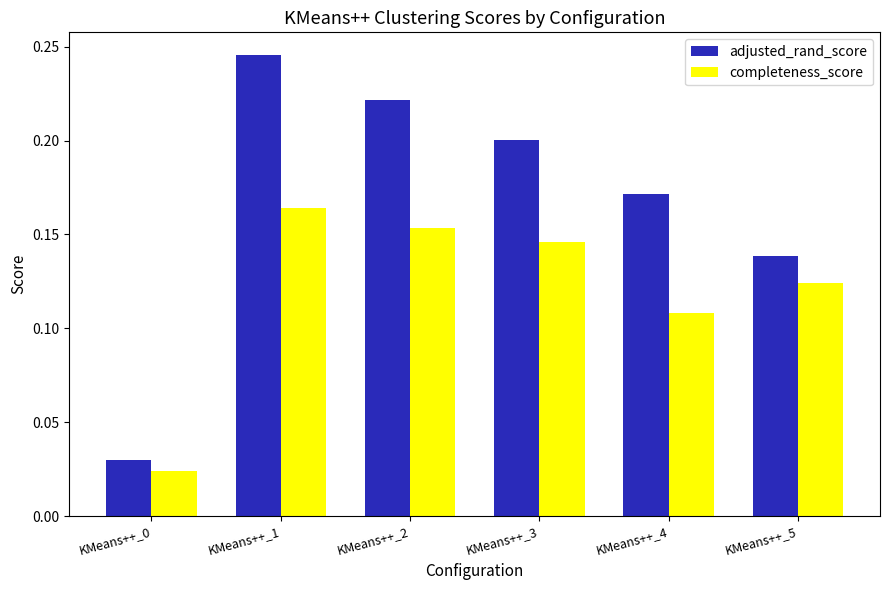

Rank the series by their average value, from highest to lowest.

adjusted_rand_score, completeness_score